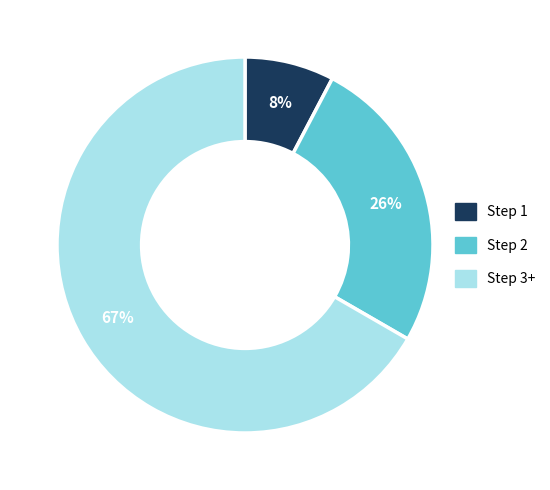

Is it true that Step 2 is 19% of the pie?

False